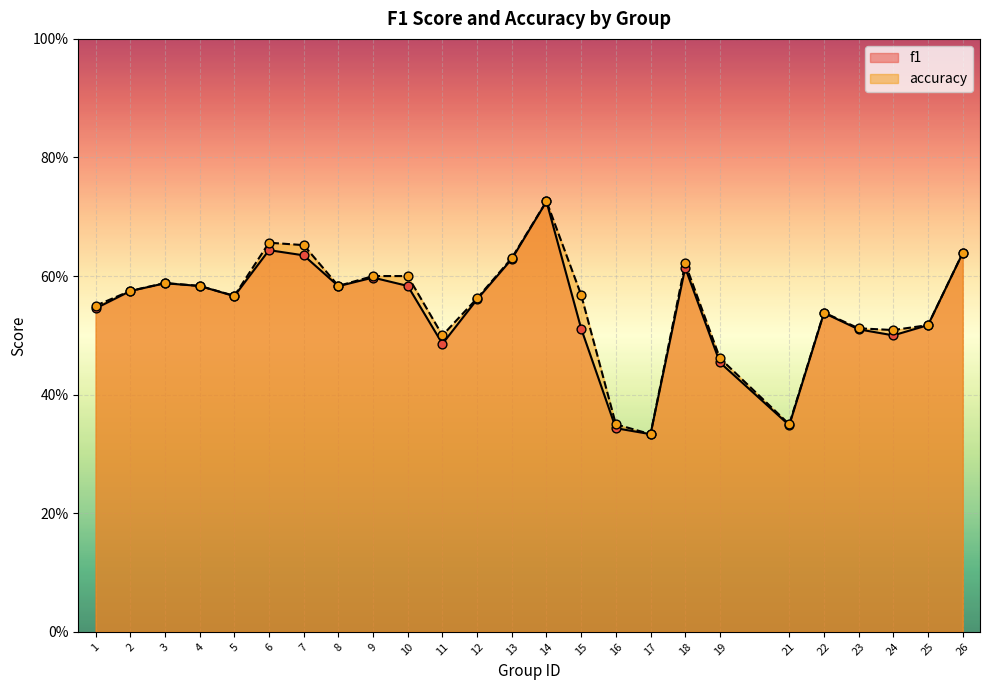

What is the total value across all series at 19?

0.9